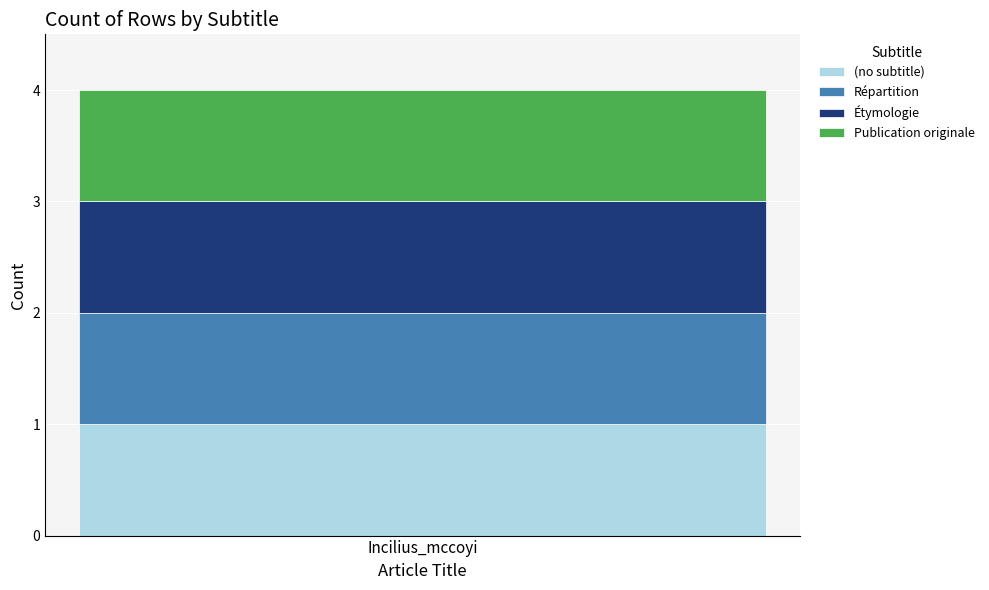

At which label does the data first exceed 2?

Publication originale